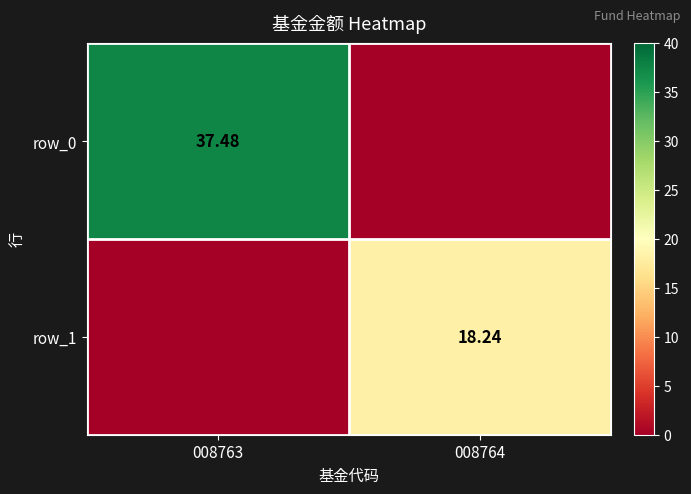

Rank the series by their maximum value, from lowest to highest.

row_1, row_0